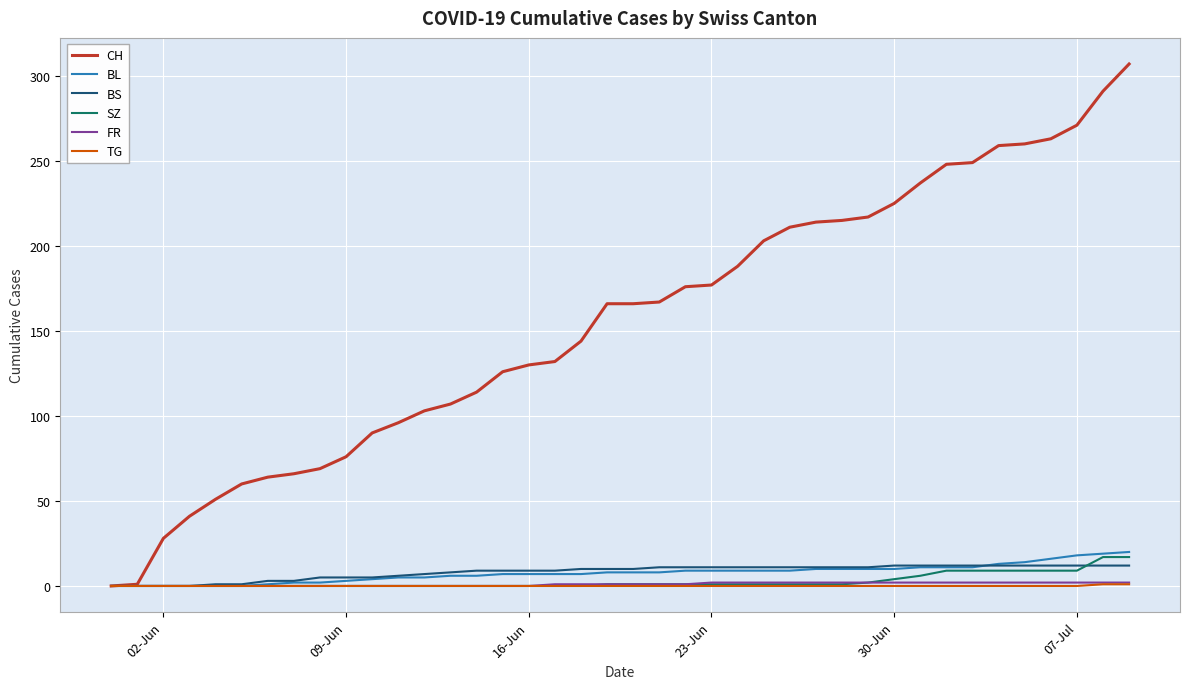

What is the greatest value displayed?

307